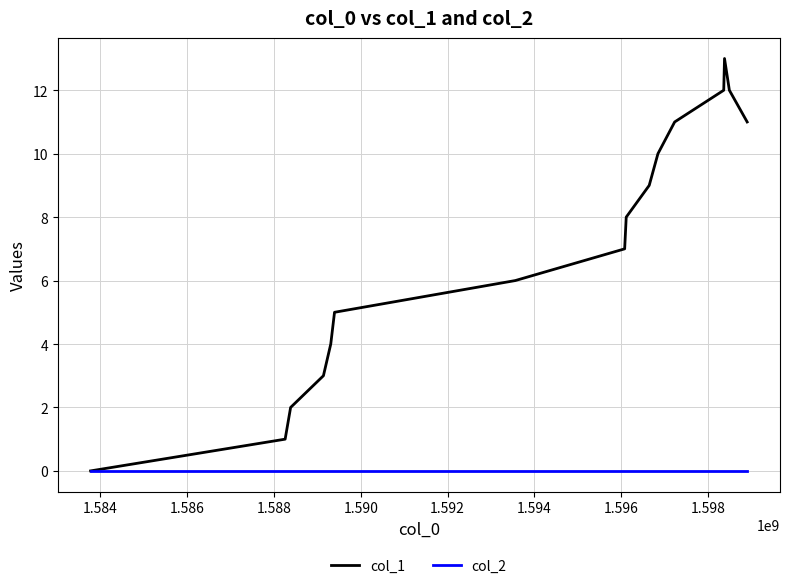

What is the maximum value shown in the chart?

13